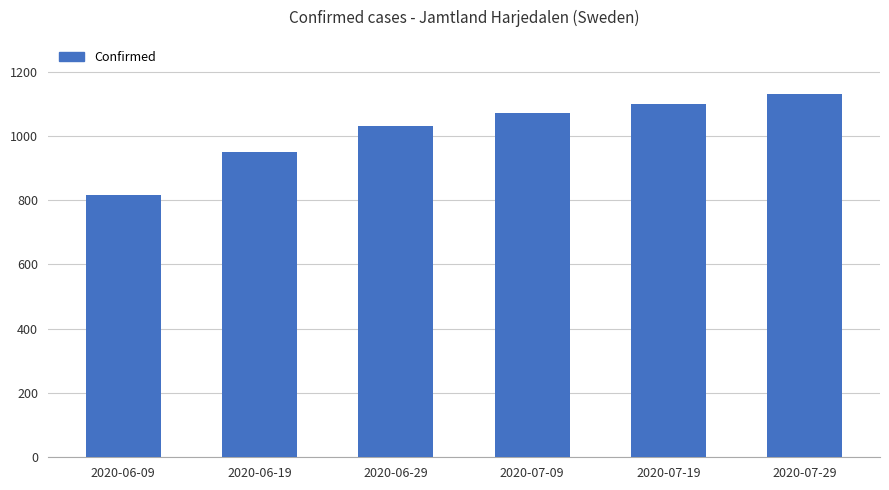

What is the average value?

1017